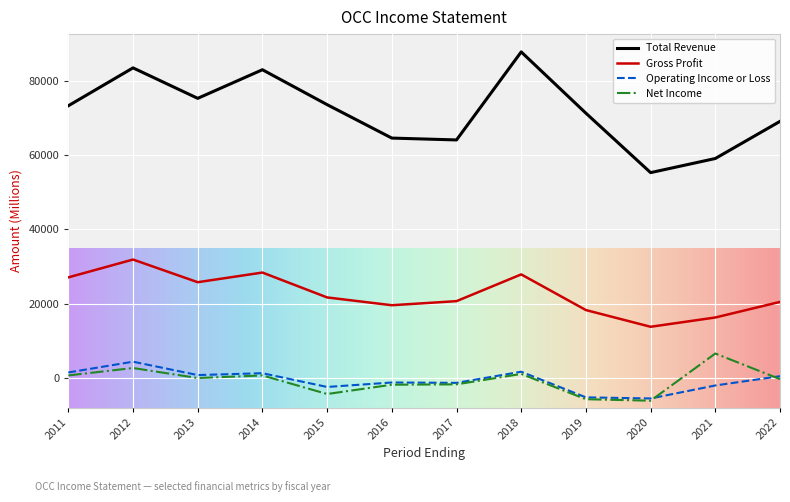

True or false: Total Revenue has a value of 99382 at 2017.

False